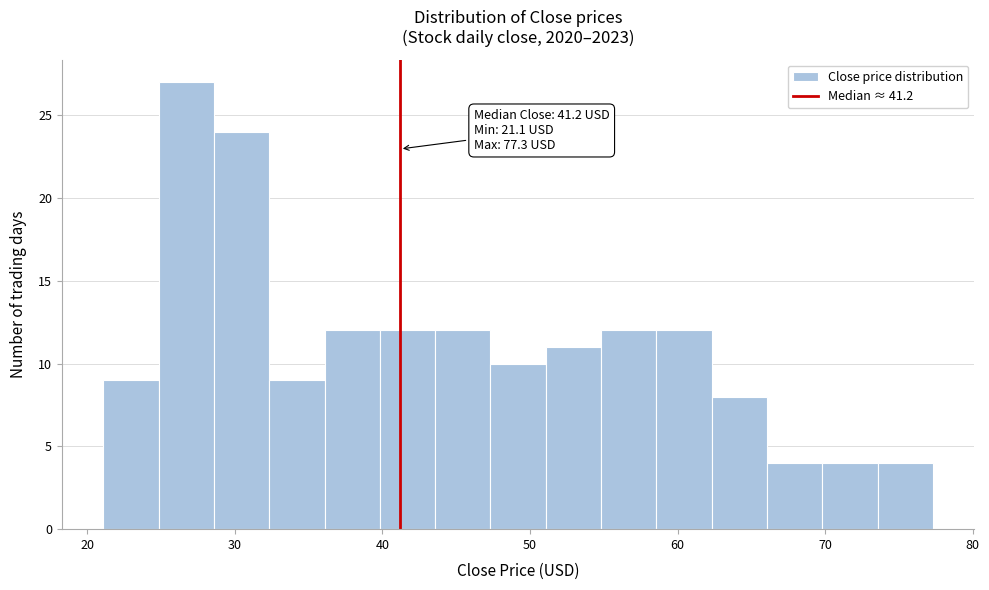

Around what value on the x-axis is the tallest bar? Give the approximate position of its centre, as read against the axis.

27